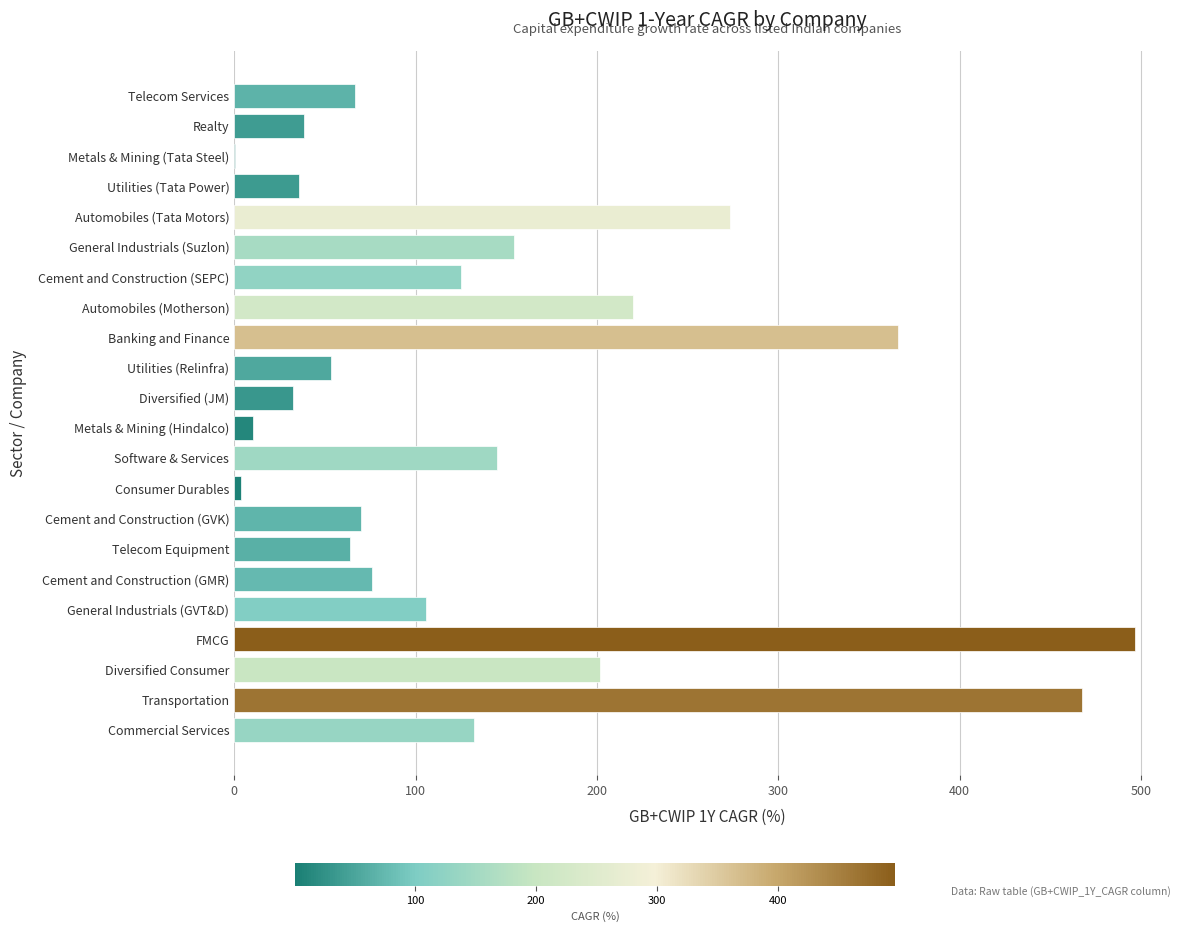

Reading bottom to top, list all the values displayed in this chart.

Commercial Services=132.4	Transportation=467.5	Diversified Consumer=201.6	FMCG=496.6	General Industrials (GVT&D)=105.5	Cement and Construction (GMR)=75.7	Telecom Equipment=63.6	Cement and Construction (GVK)=69.7	Consumer Durables=3.9	Software & Services=144.8	Metals & Mining (Hindalco)=10.3	Diversified (JM)=32.3	Utilities (Relinfra)=53.2	Banking and Finance=366.2	Automobiles (Motherson)=219.6	Cement and Construction (SEPC)=125.3	General Industrials (Suzlon)=154.3	Automobiles (Tata Motors)=273.1	Utilities (Tata Power)=36.0	Metals & Mining (Tata Steel)=0.5	Realty=38.2	Telecom Services=66.7